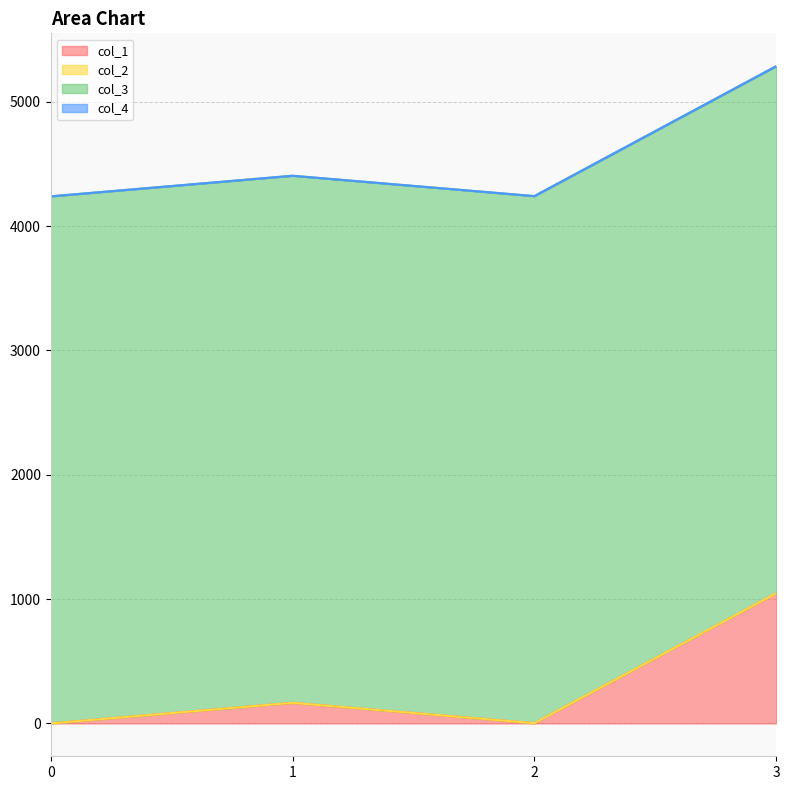

Reading left to right, extract all data points from this chart.

col_1: 0.0	165.8	2.0	1047.0
col_2: 0.0	0.0	0.0	0.0
col_3: 4240.0	4240.0	4240.0	4240.0
col_4: 0.0	0.0	0.0	0.0